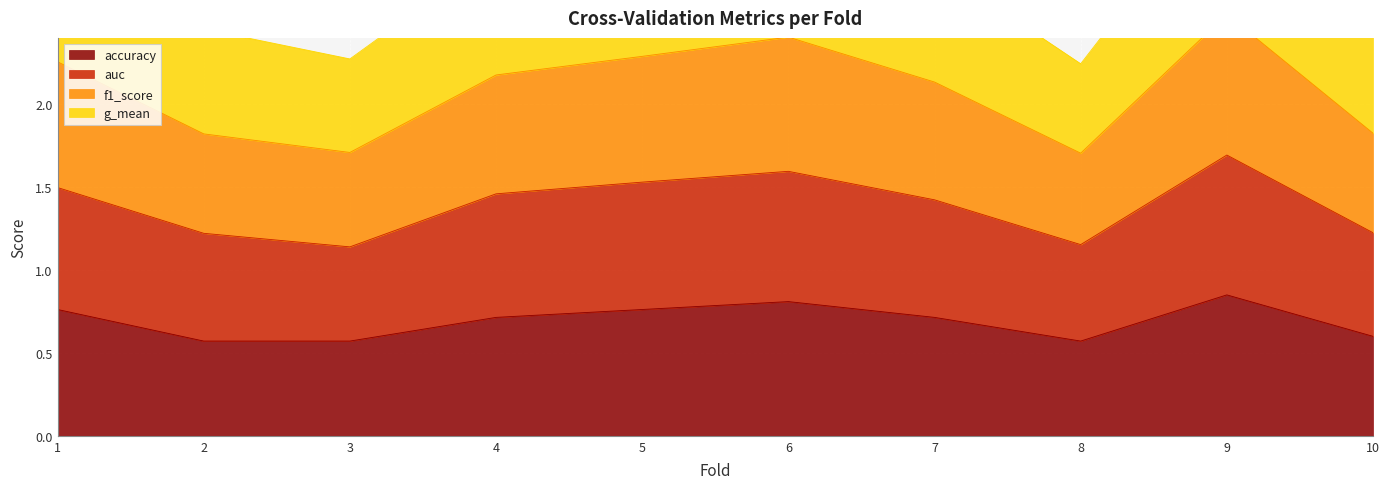

True or false: auc and f1_score intersect in this chart.

False